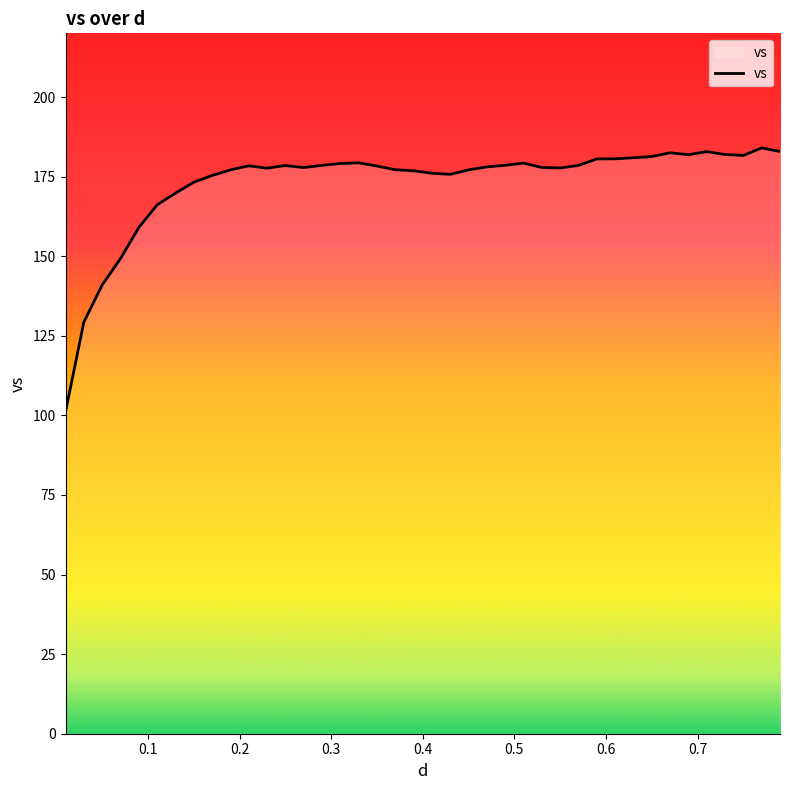

What is the greatest value displayed?

184.0